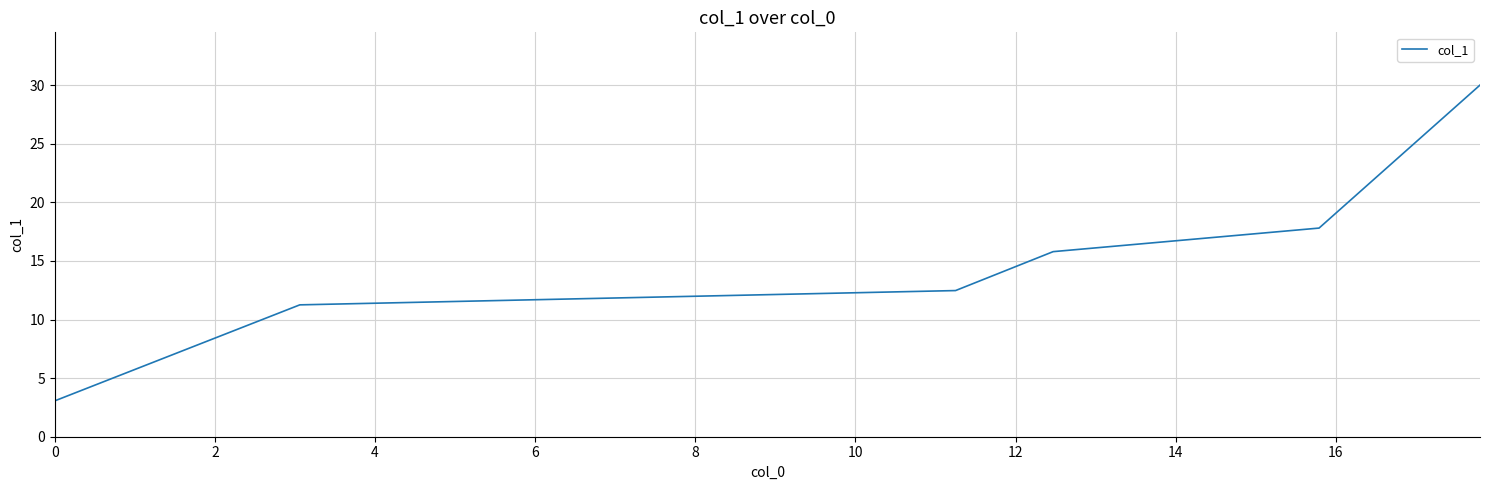

How many distinct data groups are displayed?

1